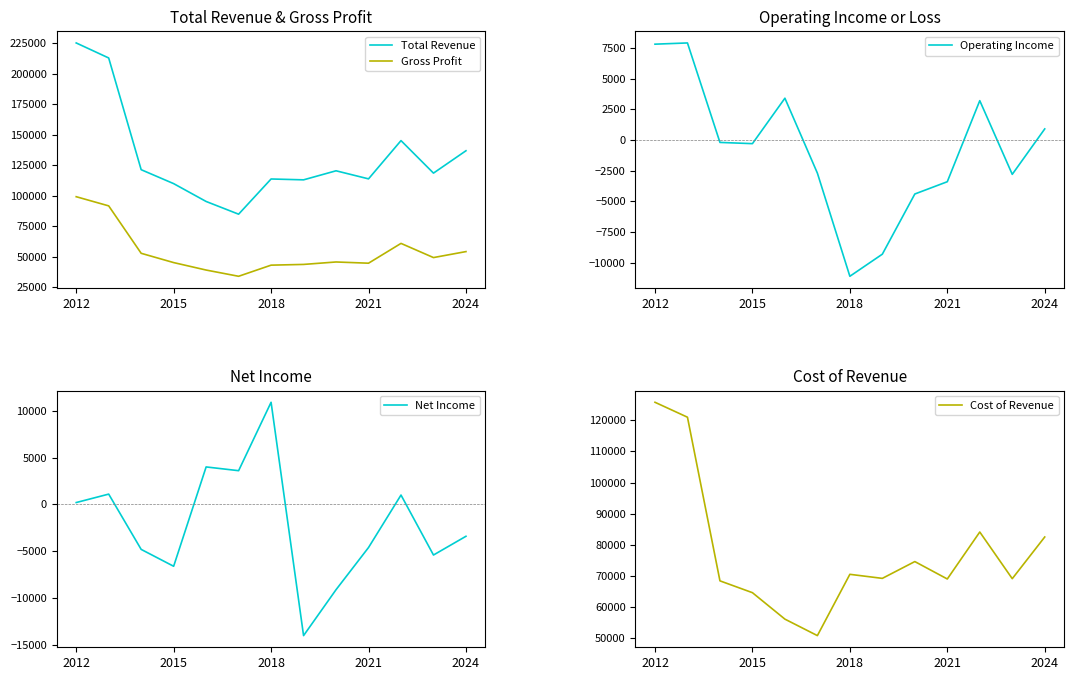

True or false: Total Revenue and Net Income cross at least once.

False